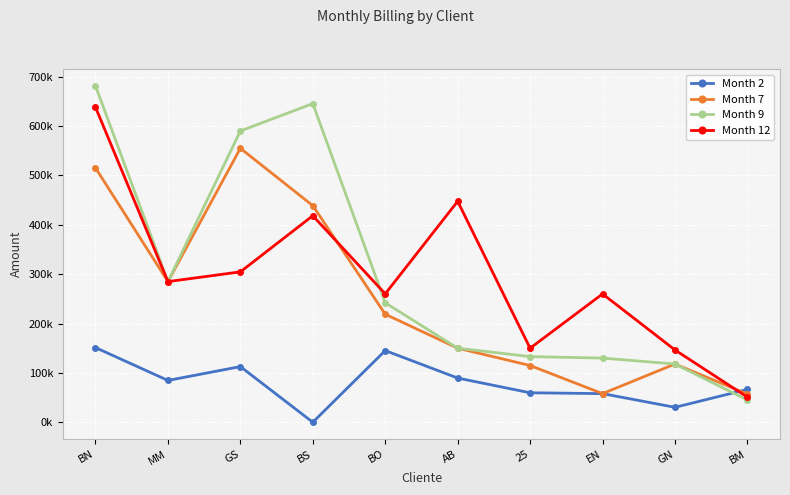

Which category has the highest value in the Month 7 series?

GS